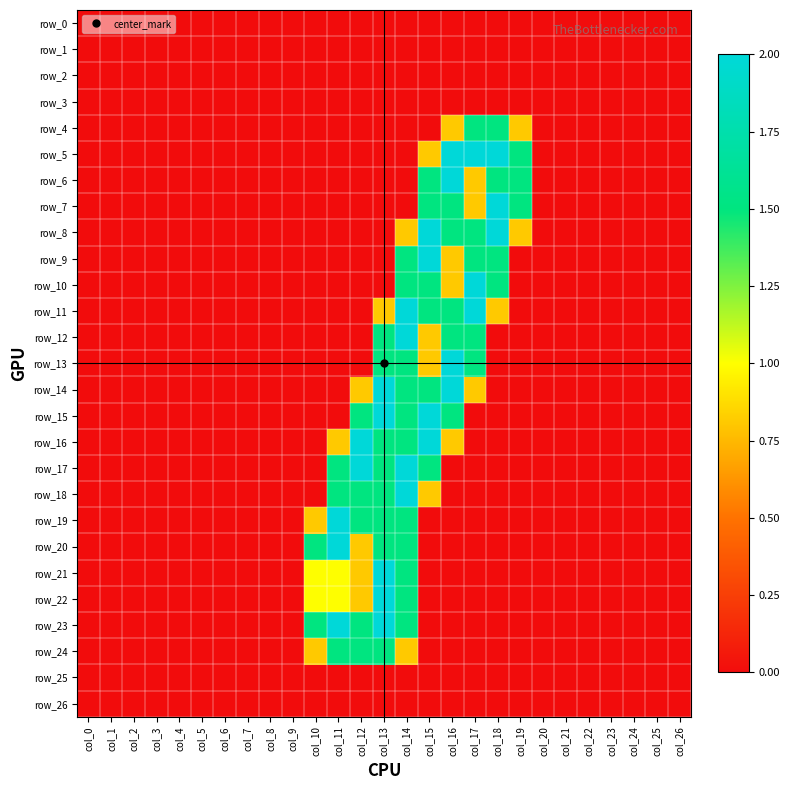

Which series has the largest range (max minus min)?

row_5